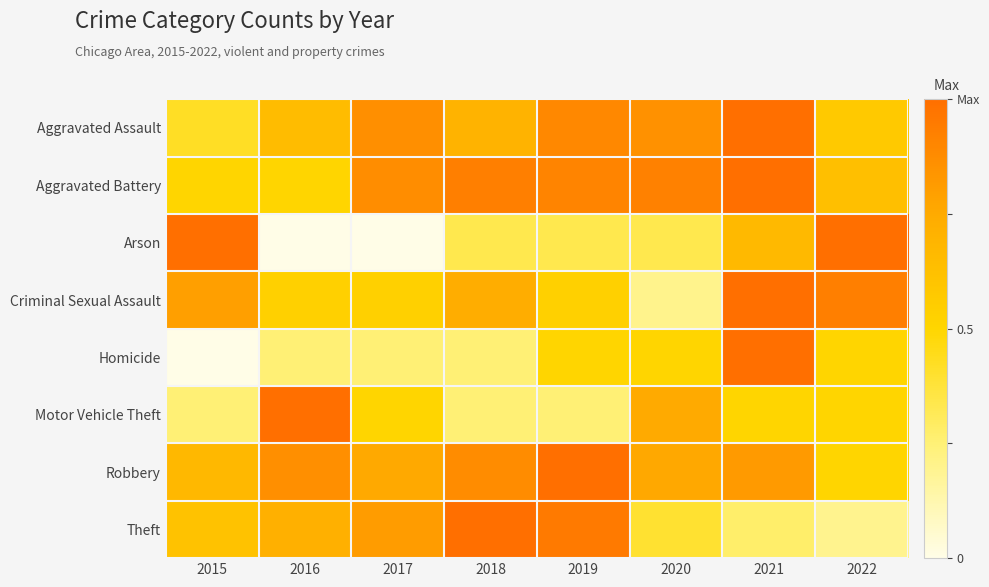

Rank the series at 2019 from highest to lowest value.

Robbery, Theft, Aggravated Battery, Aggravated Assault, Criminal Sexual Assault, Homicide, Arson, Motor Vehicle Theft